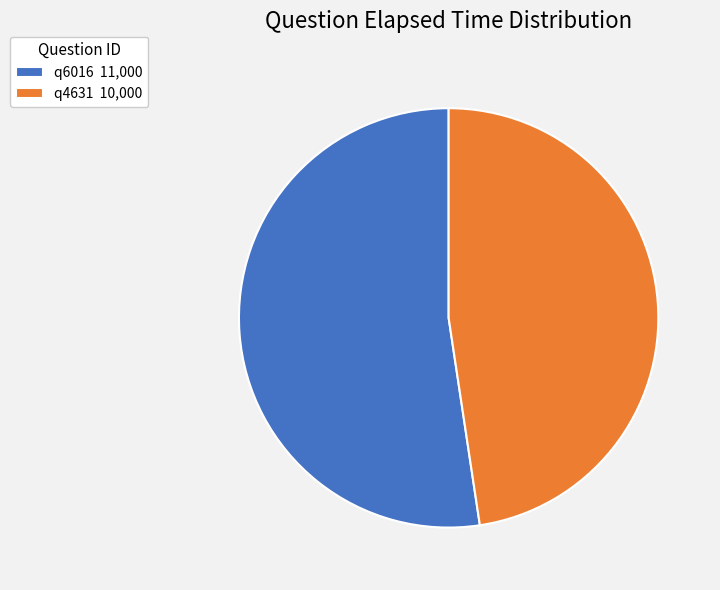

True or false: q4631 accounts for 48% of the total.

True